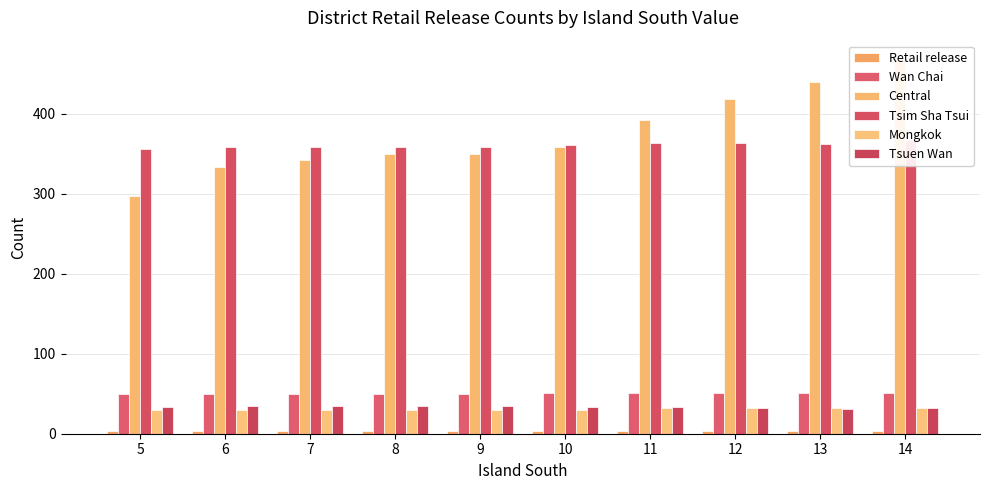

The Central series shows 818 at 14. True or false?

False